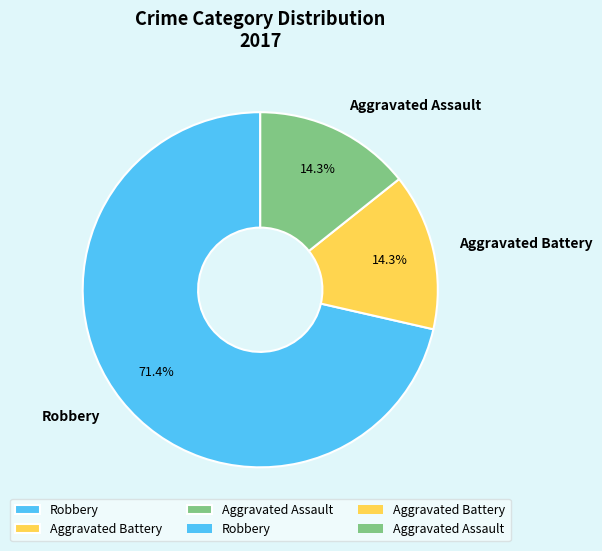

True or false: Aggravated Assault accounts for 14% of the total.

True